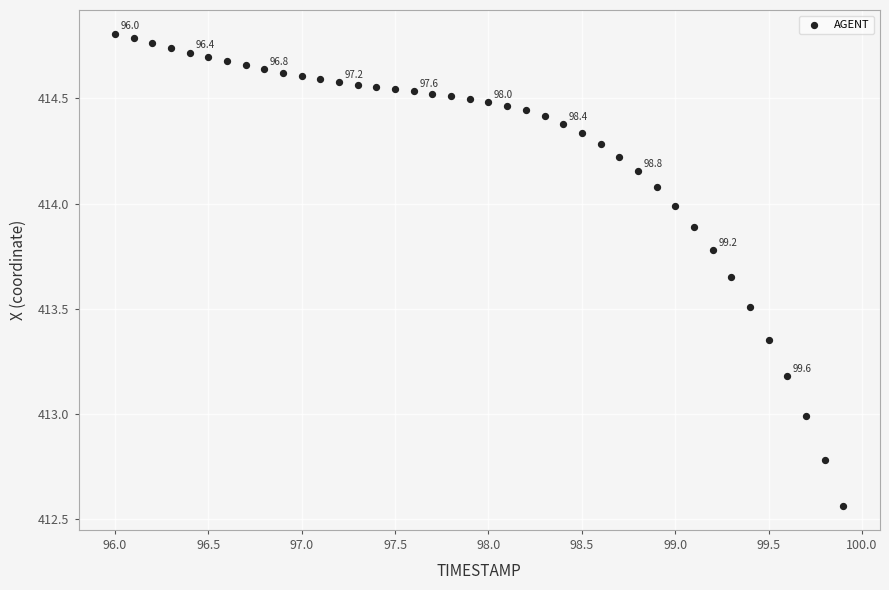

What is the range of X values (max minus min)?

3.9